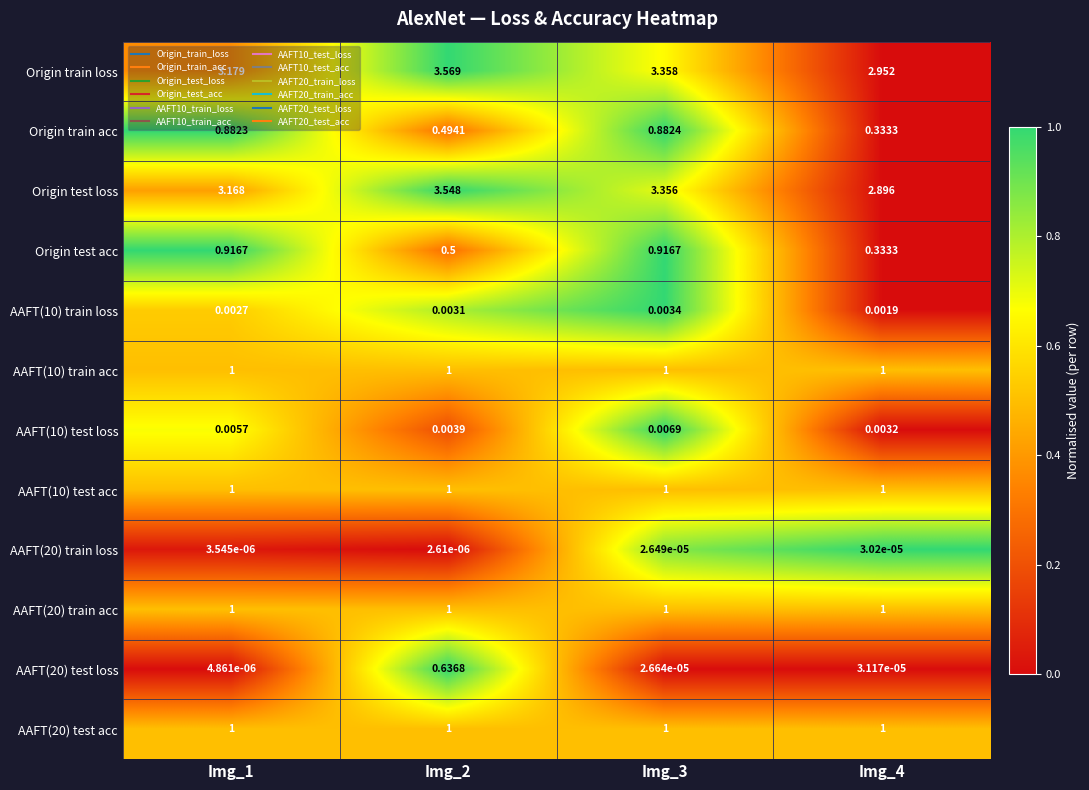

Which series changed the most between Img_2 and Img_4?

Origin test loss